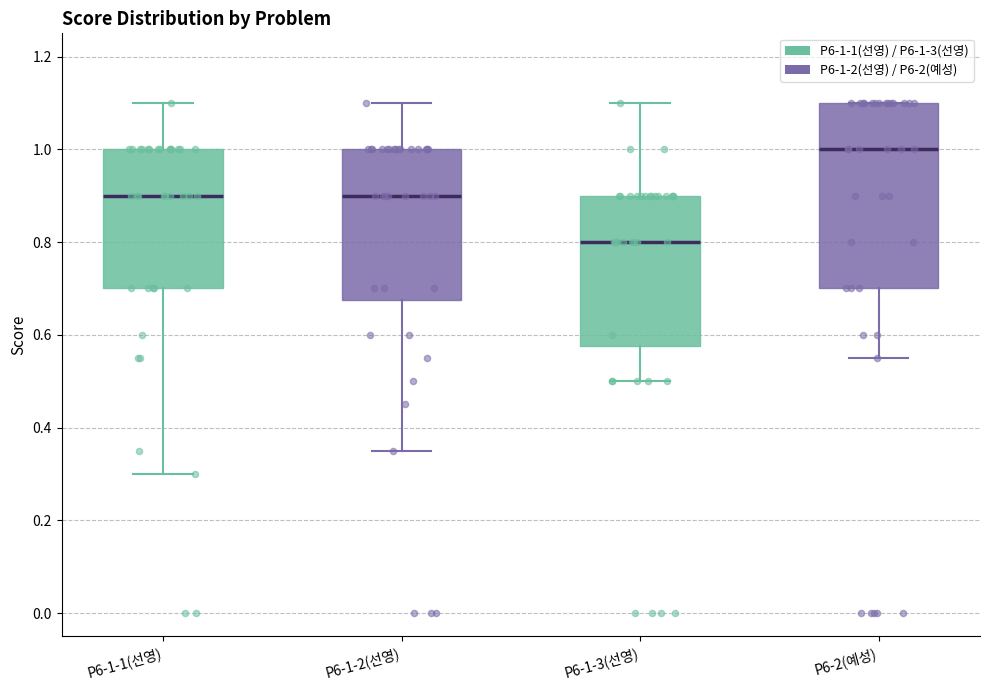

Where does the upper whisker of the box for P6-1-2(선영) end on the y-axis? The values are not printed on the chart, so give them approximately, as read against the axis.

1.10